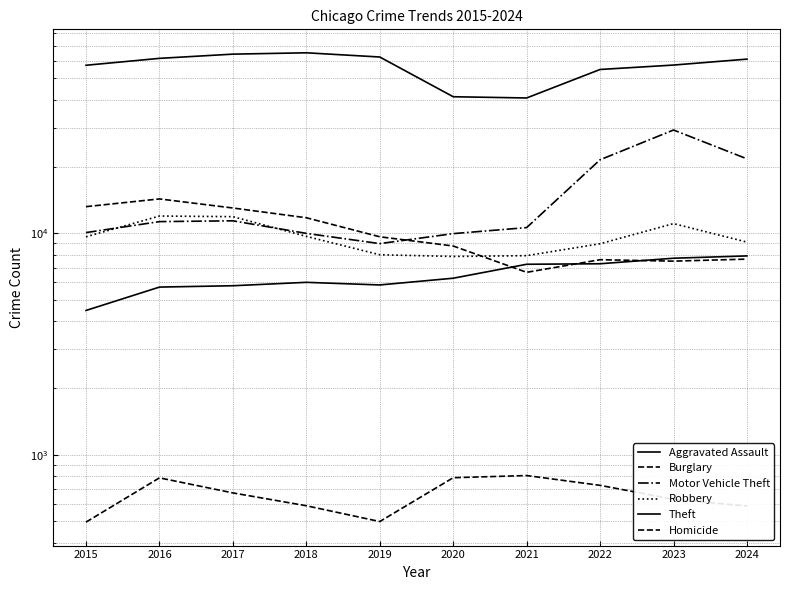

Rank the categories by Motor Vehicle Theft value from lowest to highest.

2019, 2020, 2018, 2015, 2021, 2016, 2017, 2022, 2024, 2023